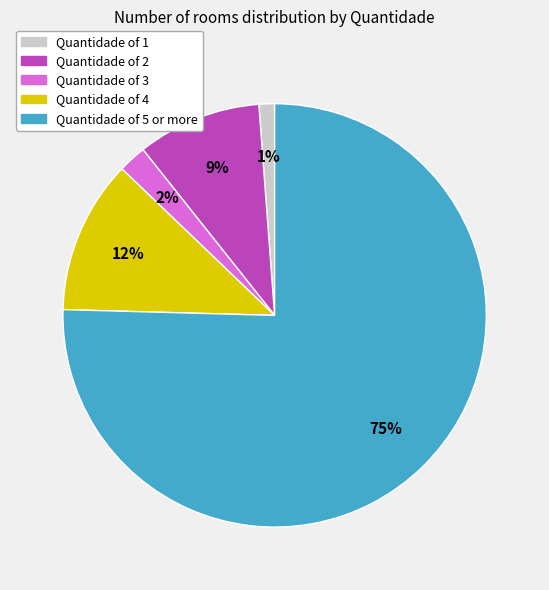

To the nearest percent, what is the average slice percentage?

20%